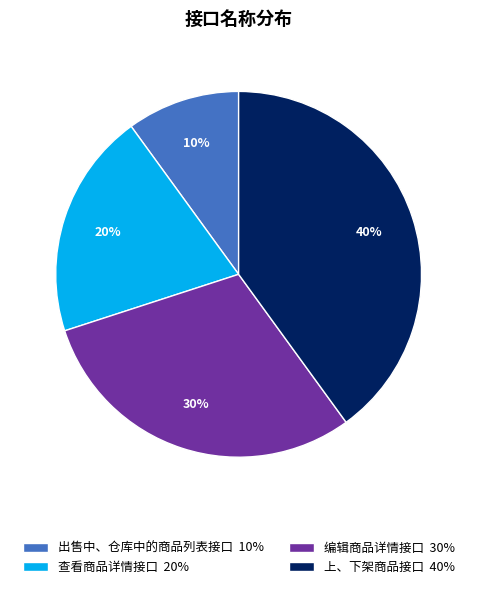

Which slice is the smallest?

出售中、仓库中的商品列表接口